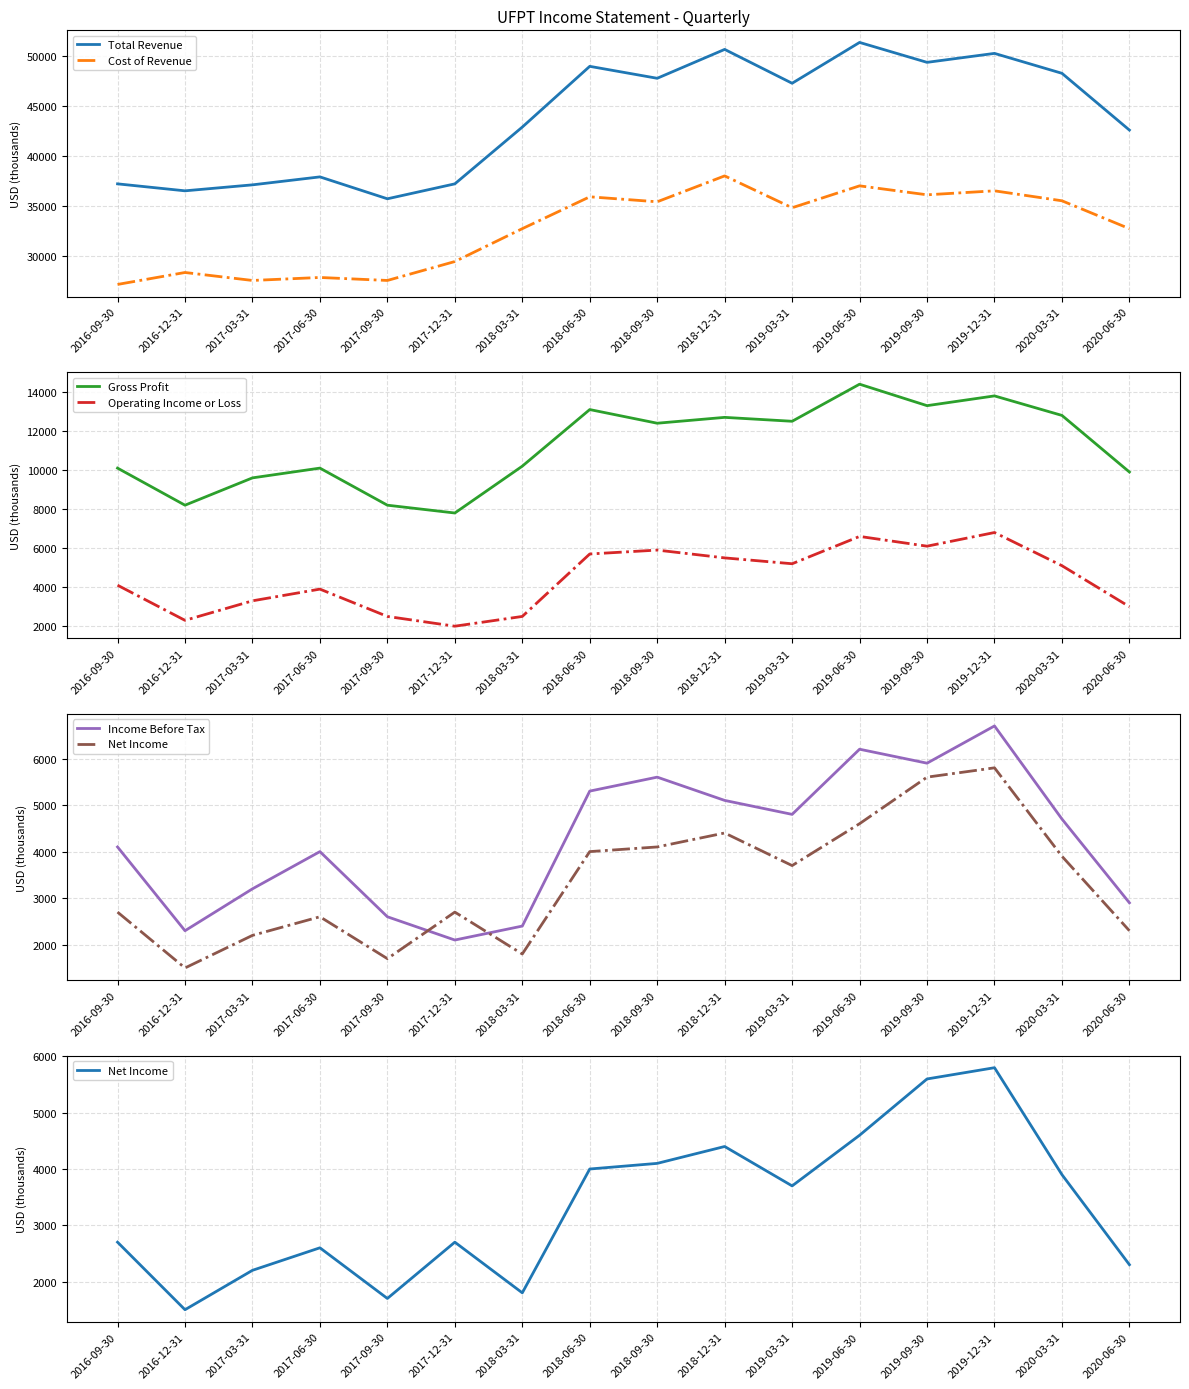

What is the label of the 11th point from the left?

2019-03-31